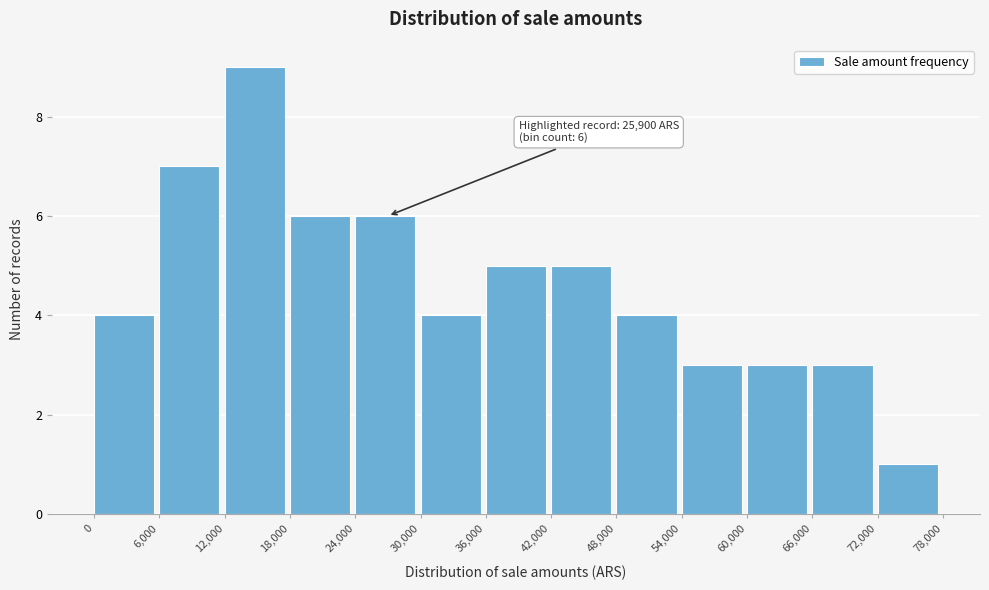

Which range on the x-axis has the tallest bar?

12,000 to 18,000